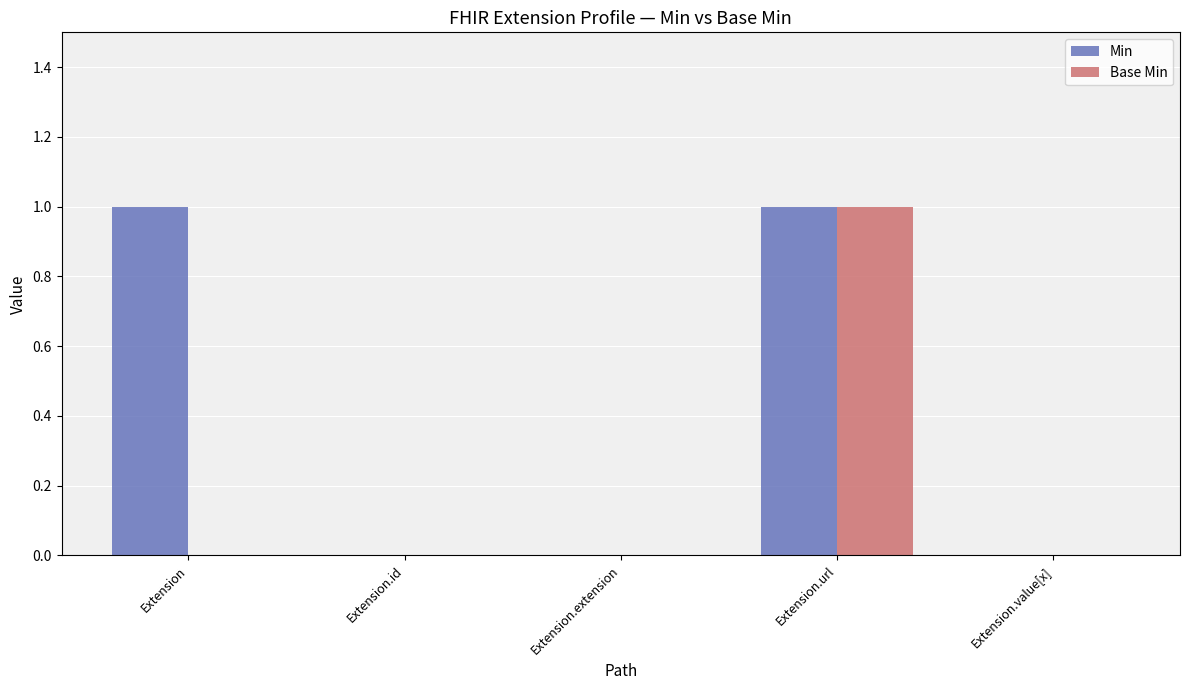

Is it true that Min equals 0 at Extension?

False